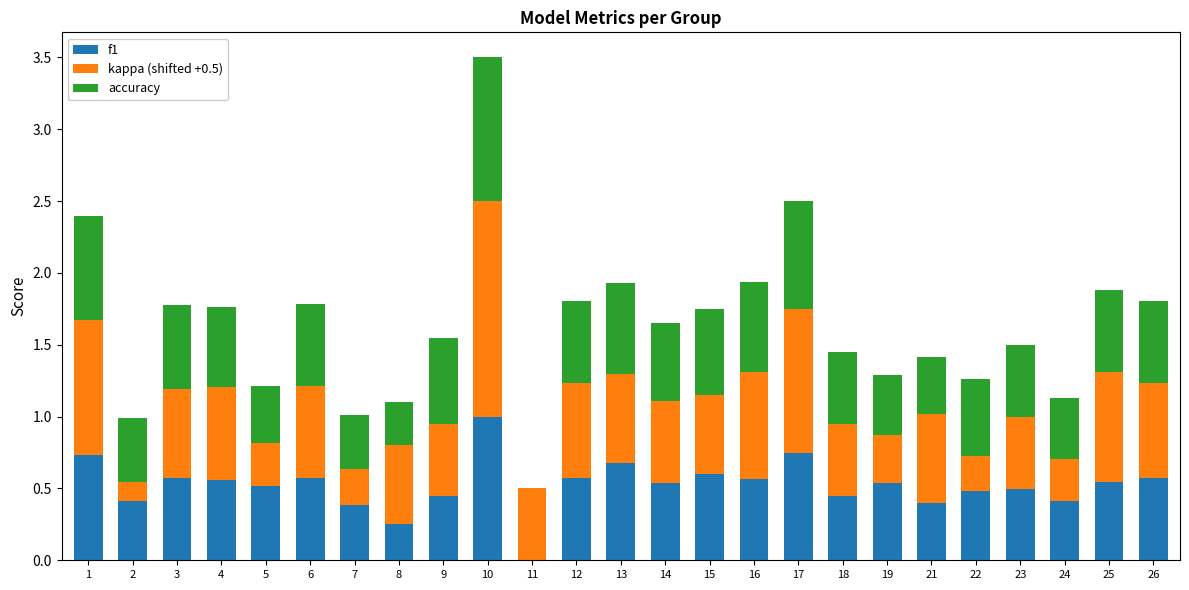

At which category is the sum across all series the highest?

10